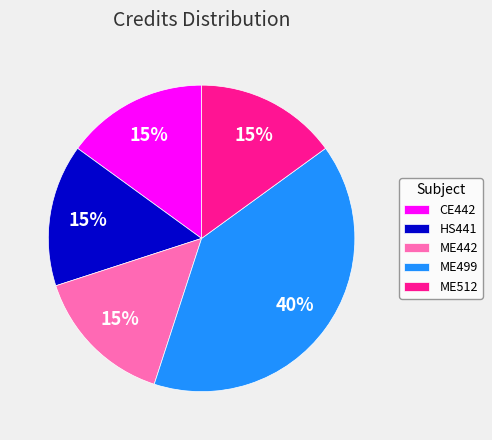

Is HS441 the majority of the pie?

No